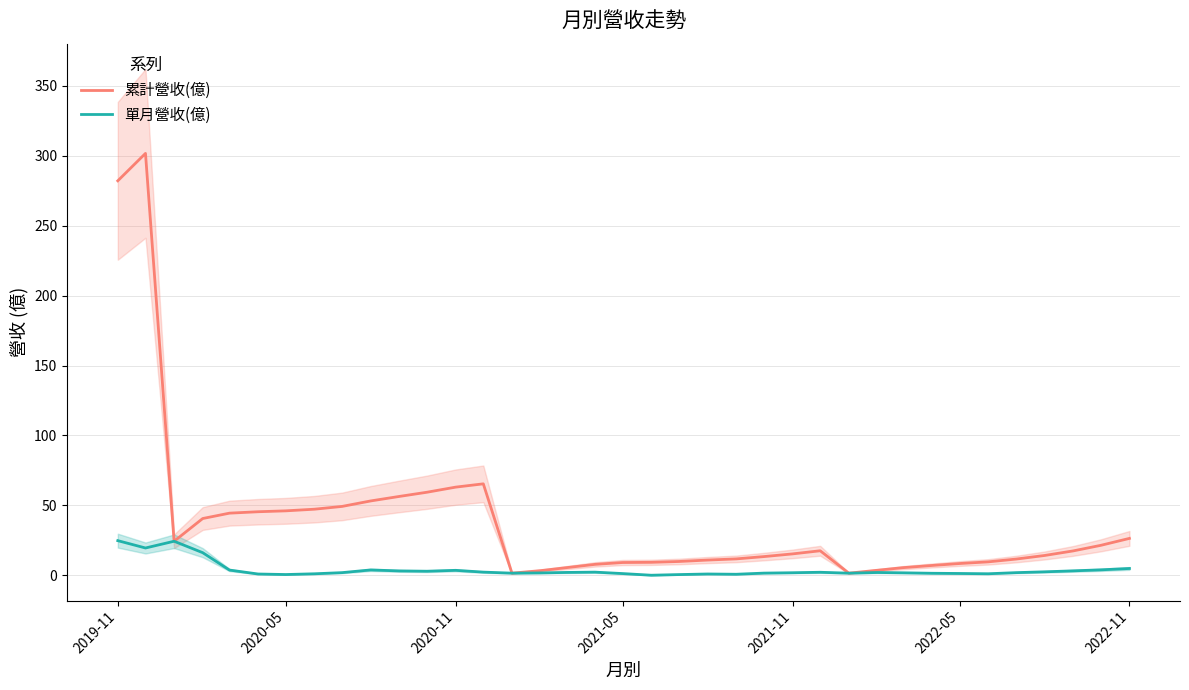

True or false: 累計營收(億) and 單月營收(億) cross at least once.

False